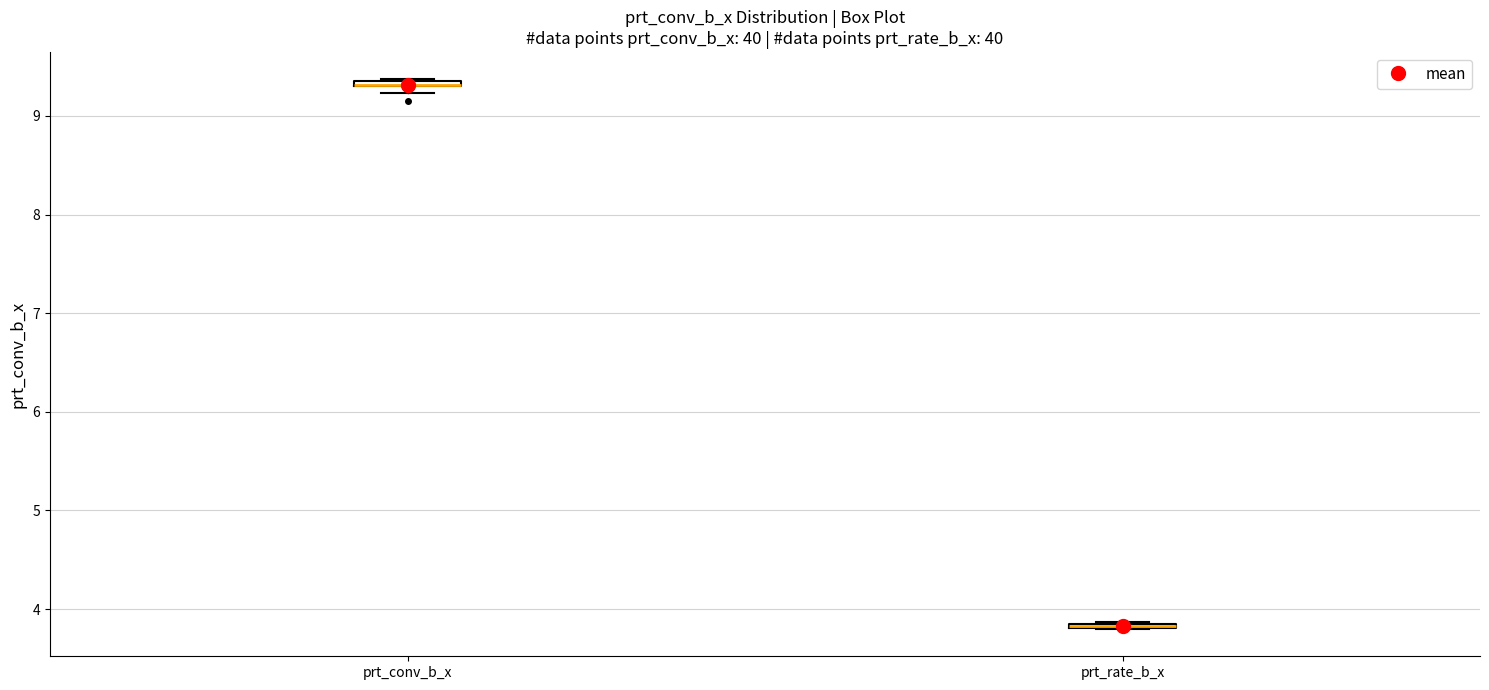

Where is the upper edge of the box for prt_conv_b_x on the y-axis? The values are not printed on the chart, so give them approximately, as read against the axis.

9.4